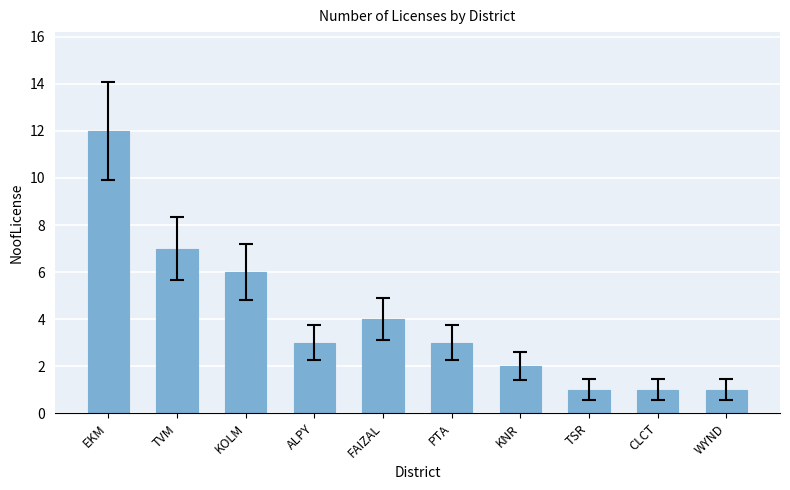

How many bars are there in total?

10